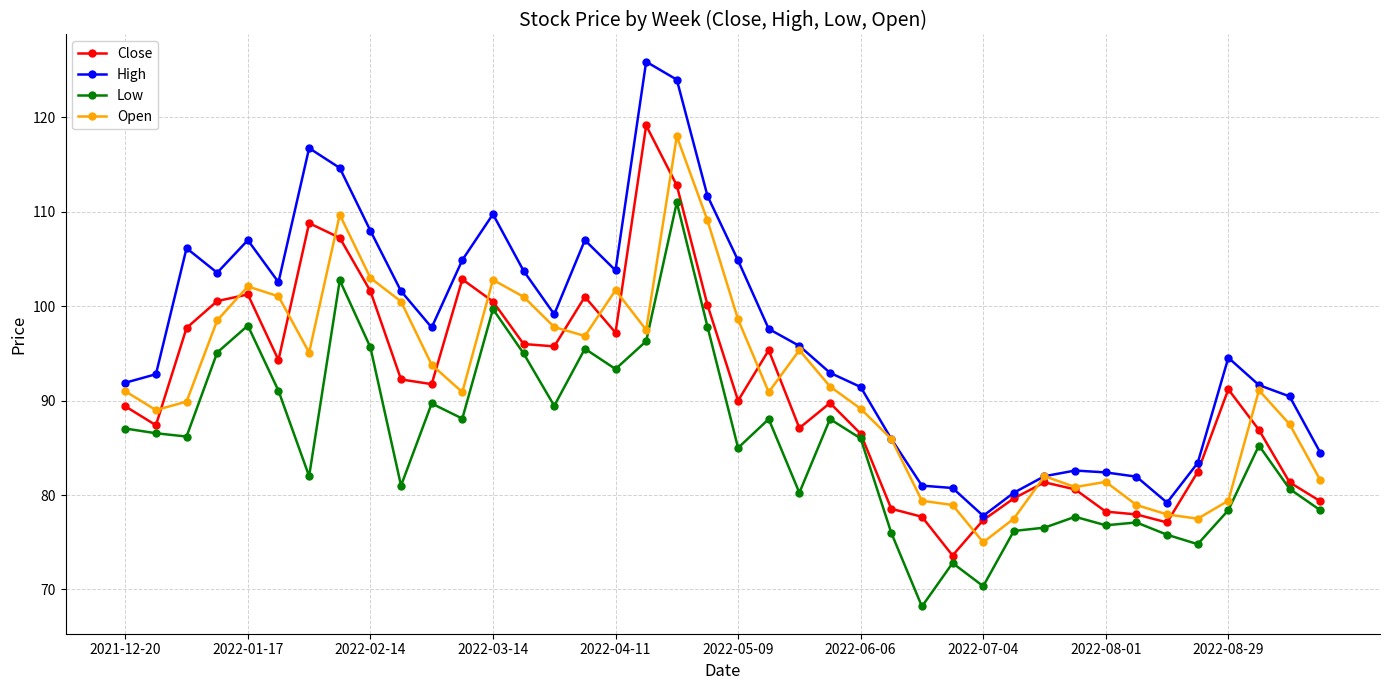

Which series has the largest total across all categories?

High